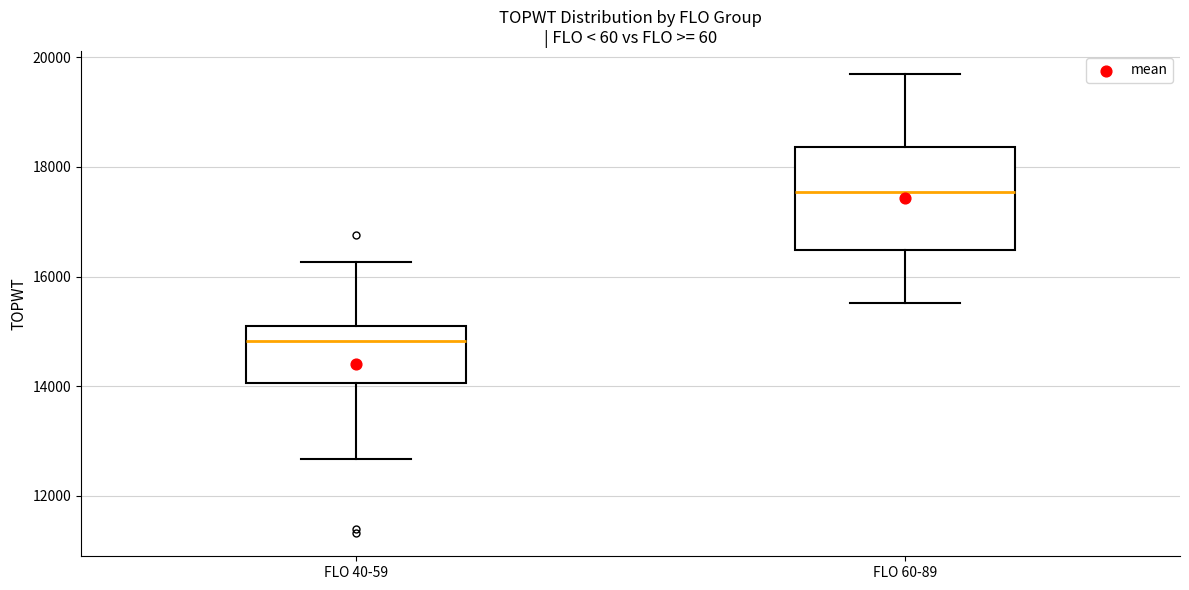

Reading left to right, transcribe this box plot: for each box, give where its median line is, the range the box spans, and where its two whiskers end, as read against the y-axis. The values are not printed on the chart, so give them approximately, as read against the axis.

FLO 40-59: median 14800, box 14000 to 15200, whiskers 12600 to 16200
FLO 60-89: median 17600, box 16400 to 18400, whiskers 15600 to 19600